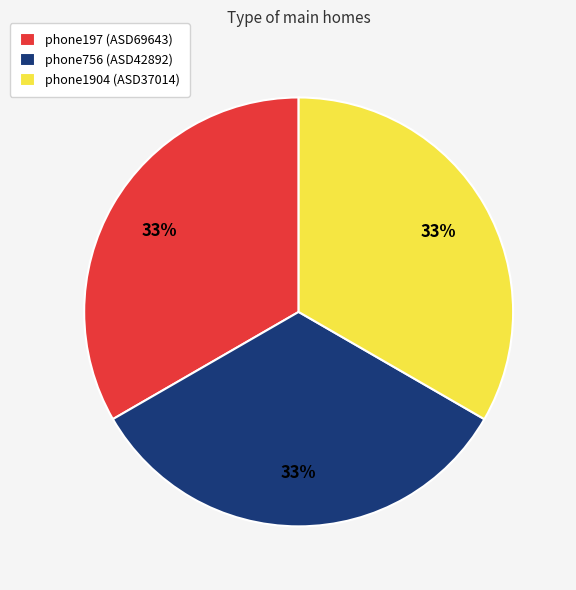

The phone1904 (ASD37014) slice represents 27% of the pie. True or false?

False